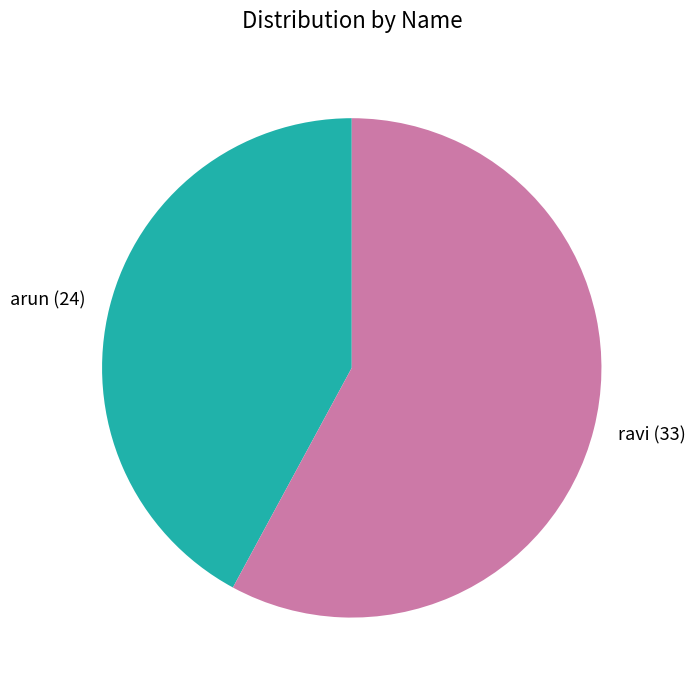

How many segments does this pie chart have?

2